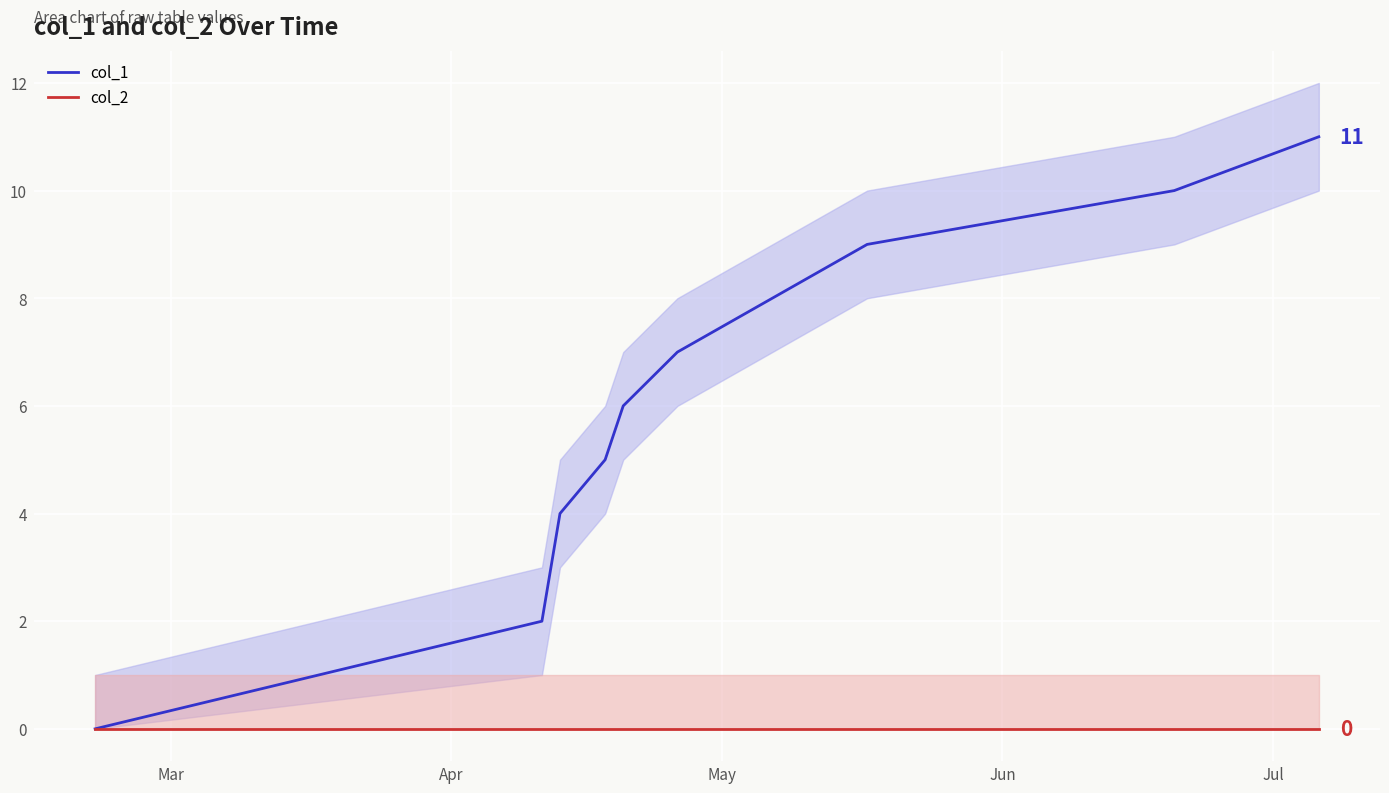

True or false: col_1 and col_2 intersect in this chart.

False